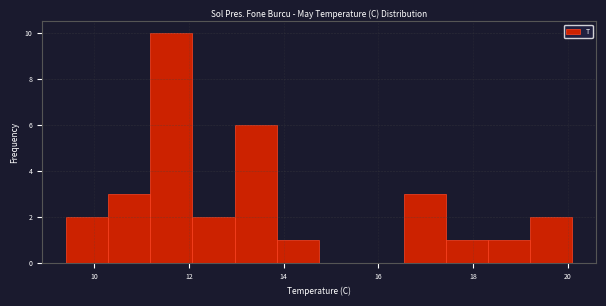

Reading left to right, transcribe this chart: for each bar, give the range it covers on the x-axis and its height. Neither the bar edges nor the heights are printed on the chart, so give them approximately, as read against the axes.

9.4 to 10.2: 2
10.2 to 11.2: 3
11.2 to 12.0: 10
12.0 to 13.0: 2
13.0 to 13.8: 6
13.8 to 14.8: 1
14.8 to 15.6: 0
15.6 to 16.6: 0
16.6 to 17.4: 3
17.4 to 18.4: 1
18.4 to 19.2: 1
19.2 to 20.2: 2